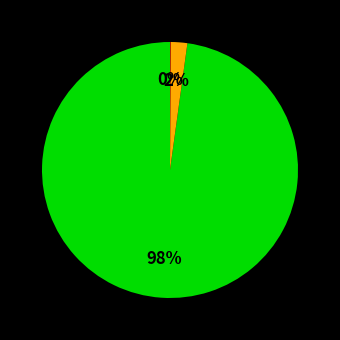

To the nearest percent, what is the difference between the largest and smallest slice percentages?

98%